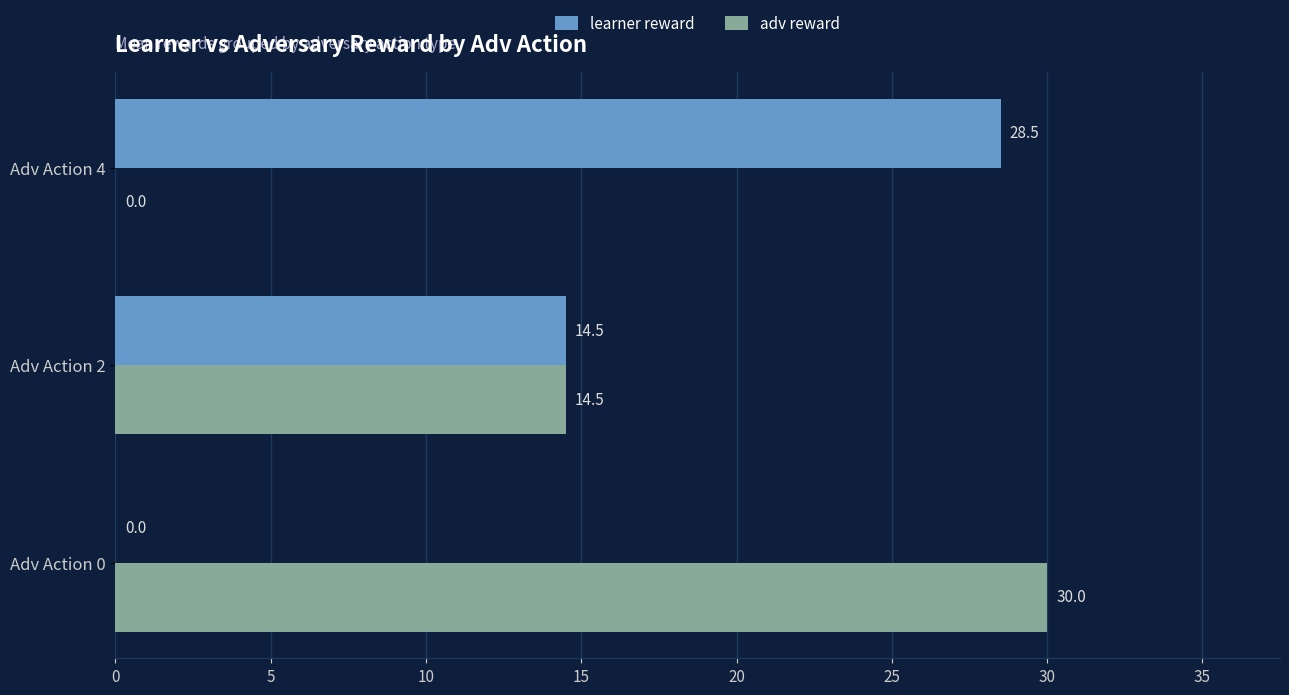

Which series changed the most between Adv Action 0 and Adv Action 2?

adv reward